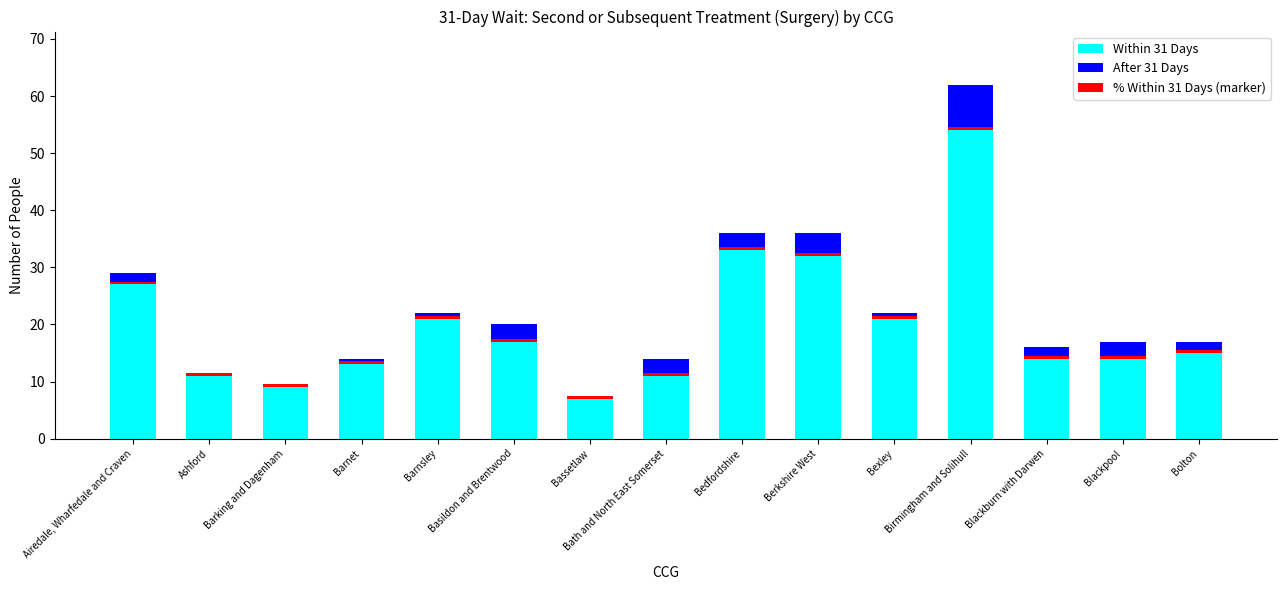

What is the difference between the maximum and minimum values in the Within 31 Days series?

47.0